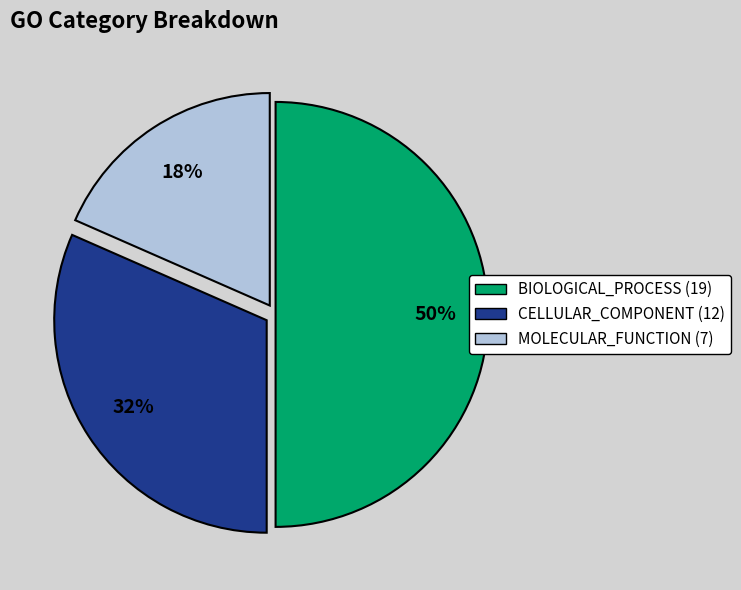

The BIOLOGICAL_PROCESS slice represents 50% of the pie. True or false?

True